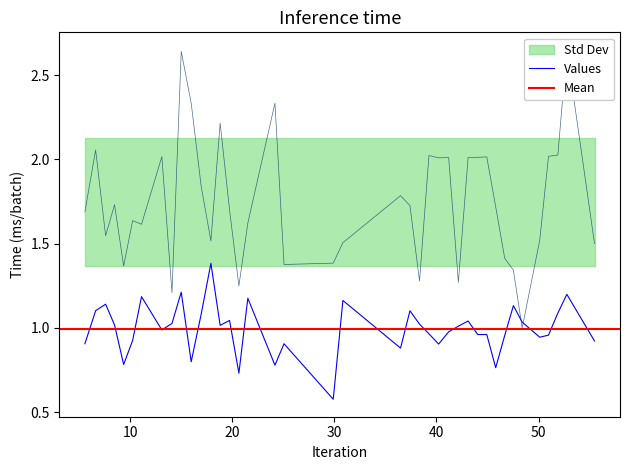

At how many categories does at least one series exceed 1?

40